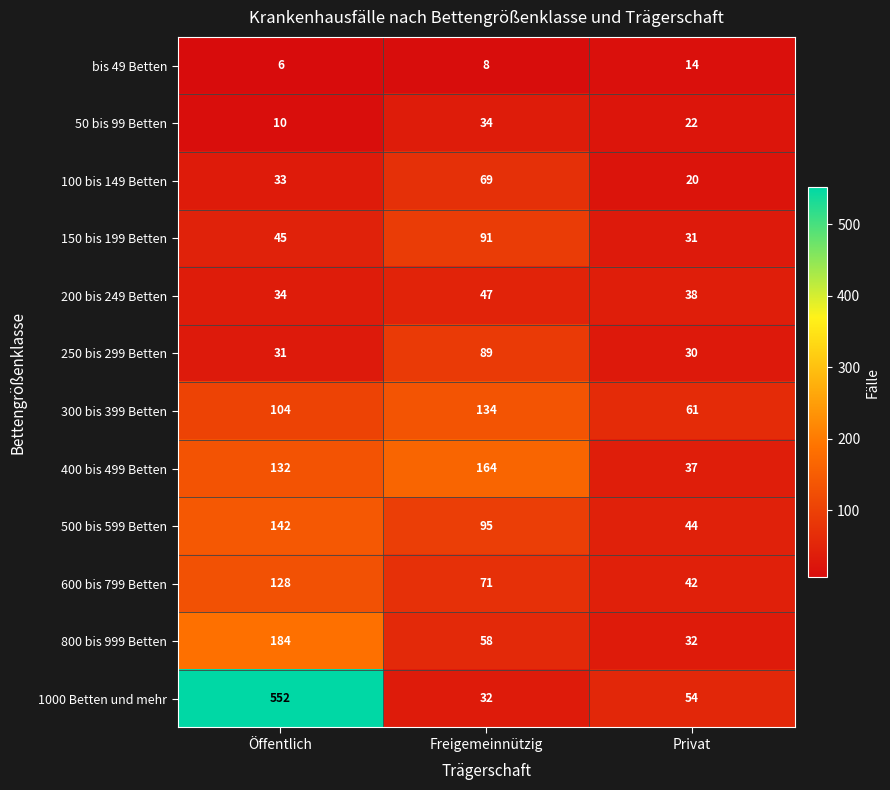

How many categories are shown in the chart?

3